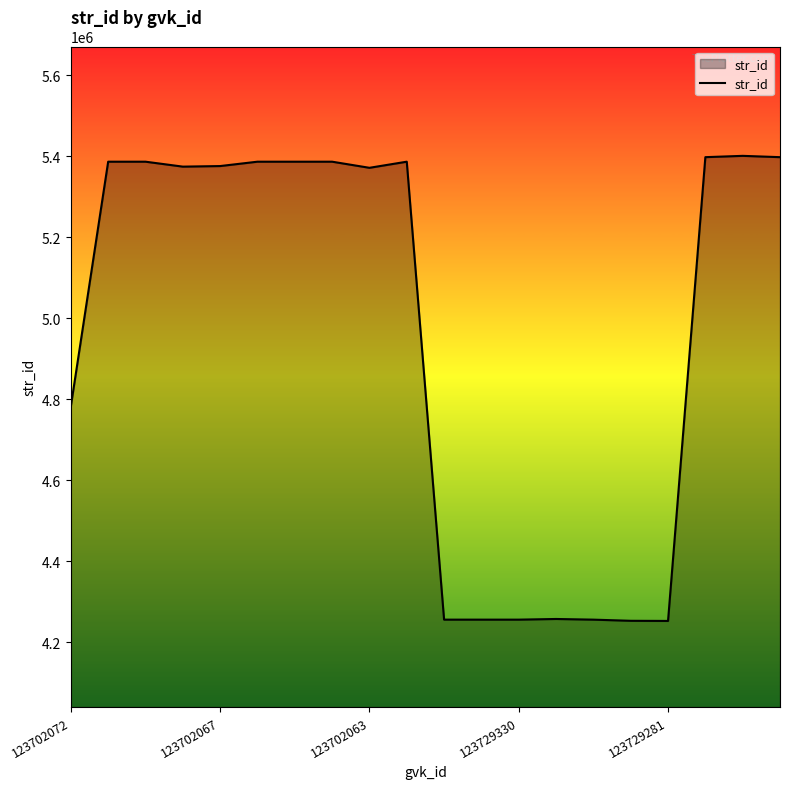

What is the difference between the maximum and minimum values?

1148606